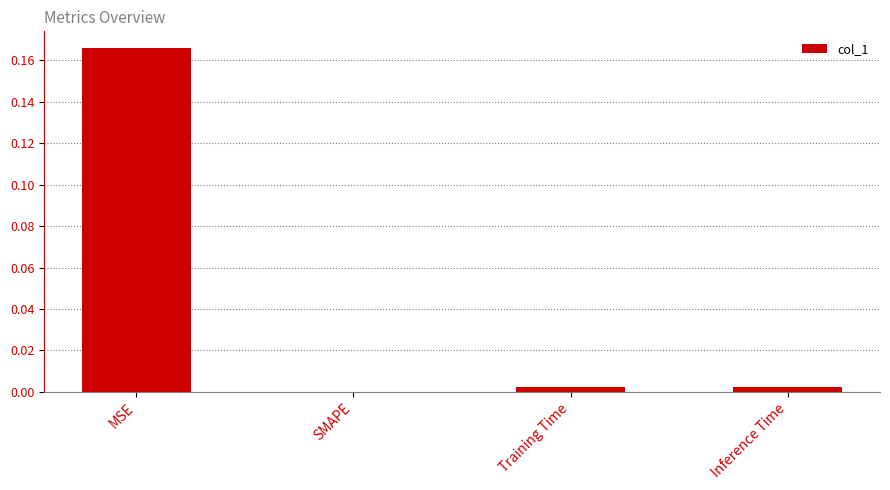

Which has a higher value, SMAPE or MSE?

MSE